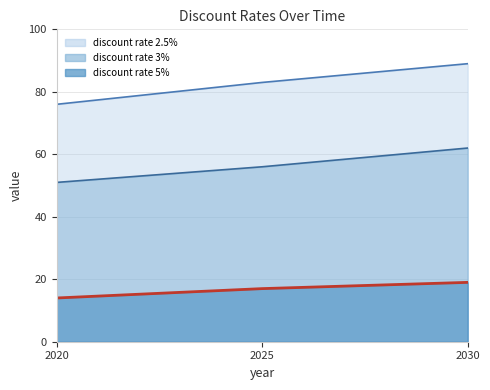

How many distinct data groups are displayed?

3